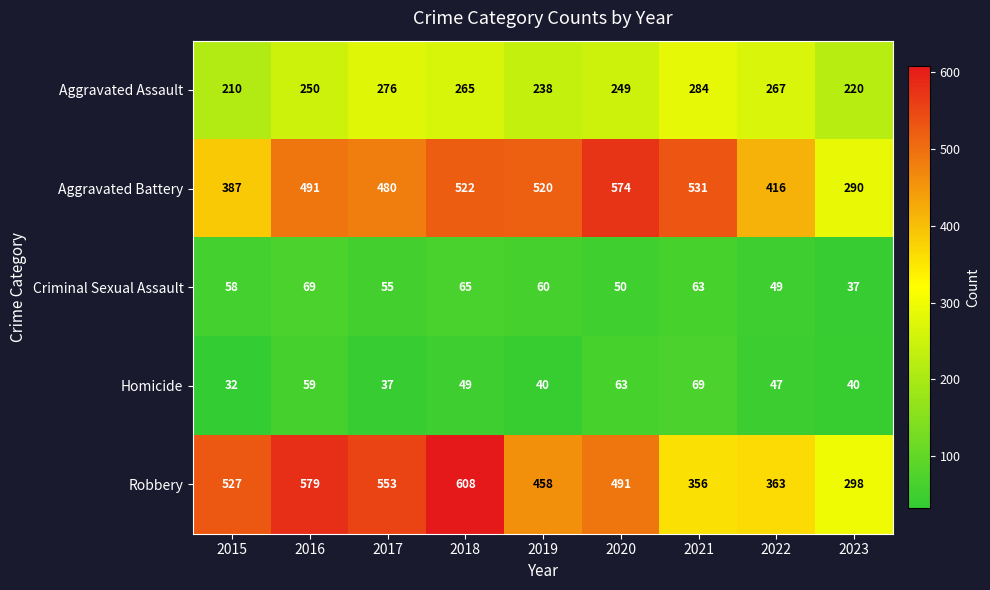

Is it true that Aggravated Assault equals 220 at 2023?

True